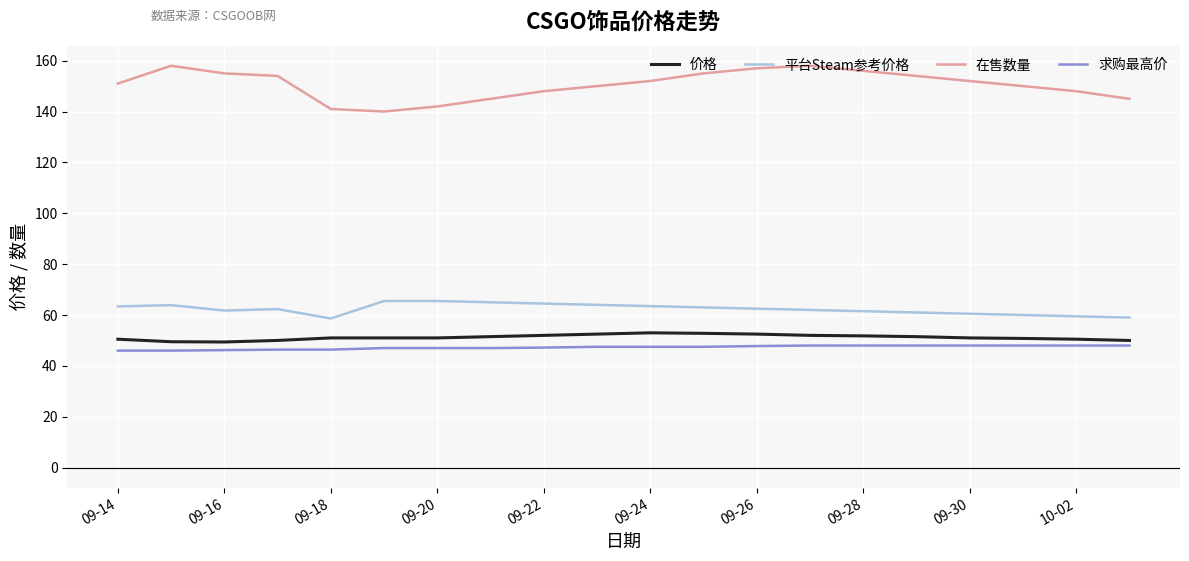

True or false: 价格 and 求购最高价 cross at least once.

False